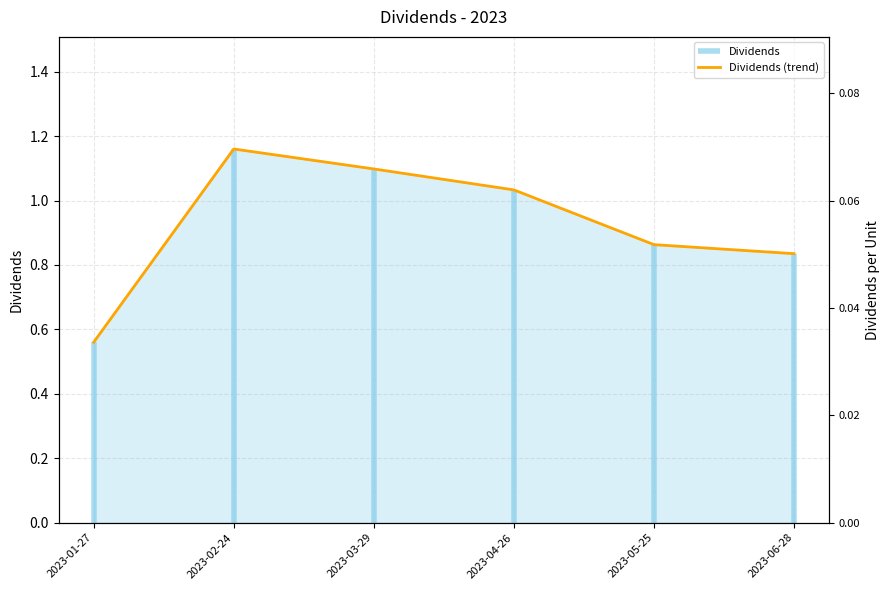

True or false: there are more than 0 points higher than both neighbors.

True